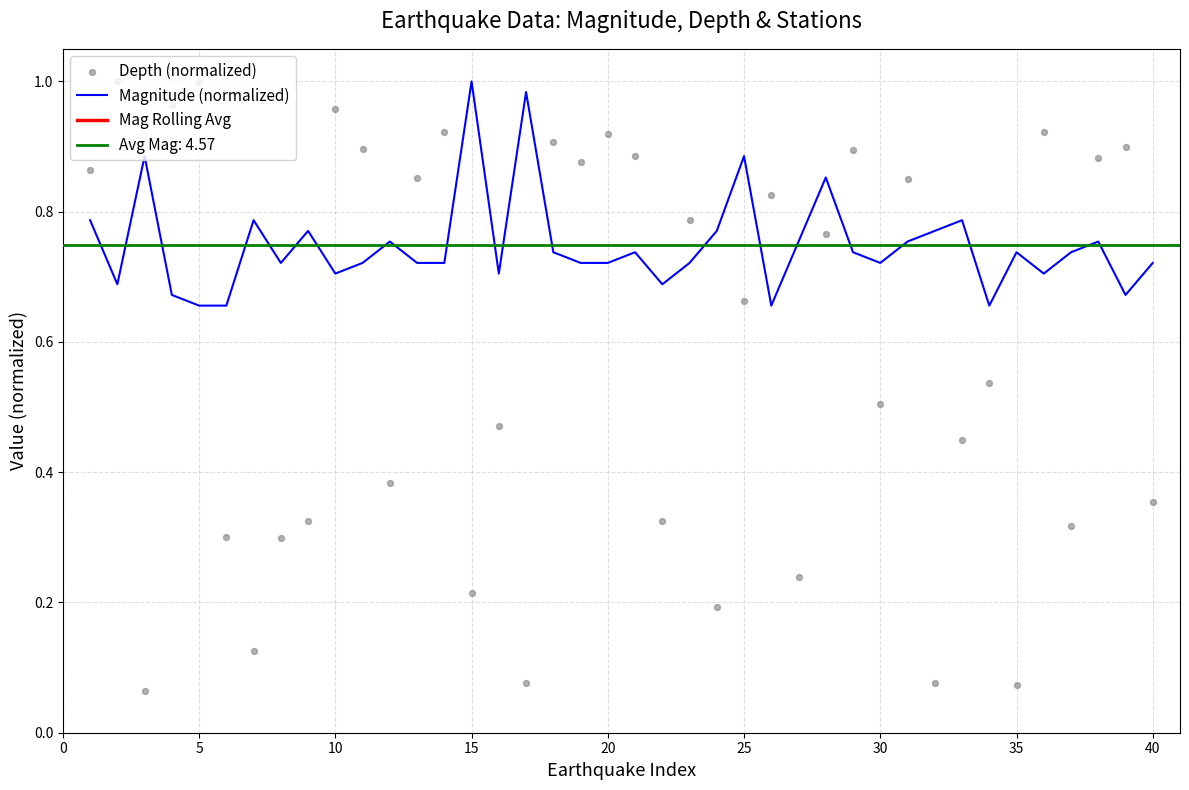

Which series reaches the minimum Y coordinate?

Depth (normalized)